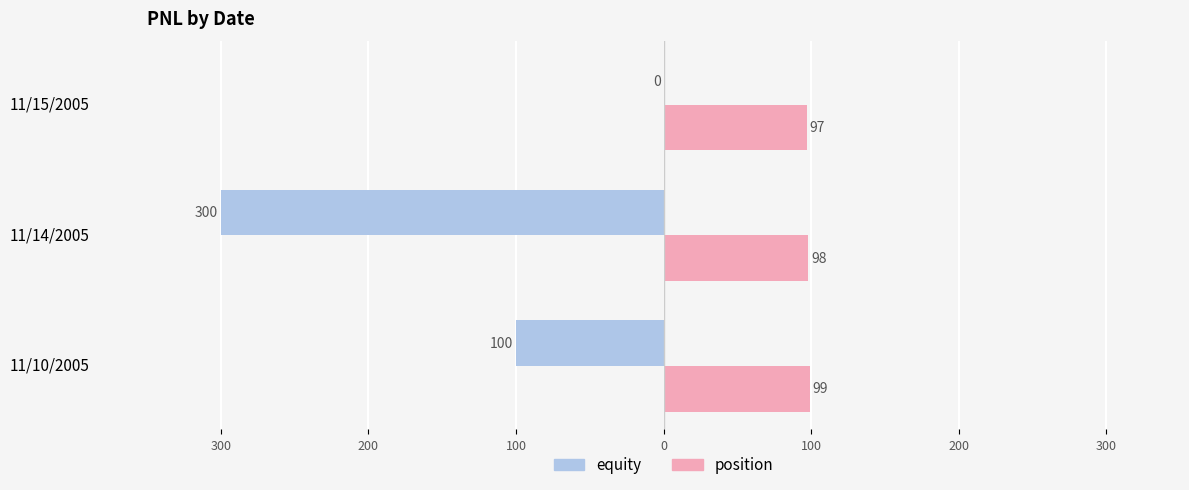

What is the difference between the maximum and second lowest values in the equity series?

100